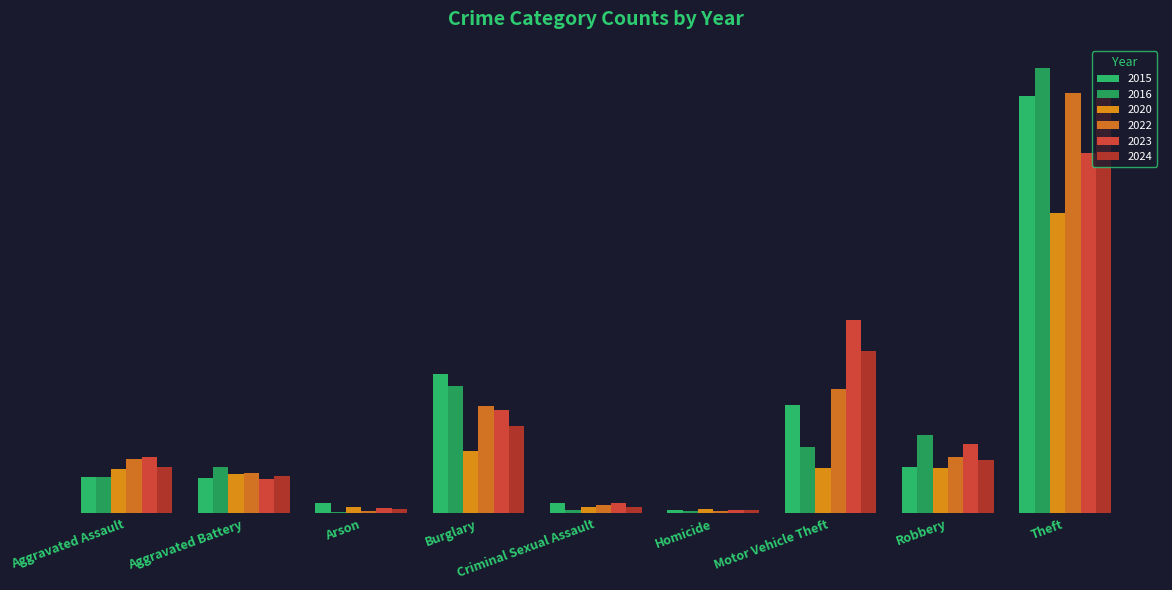

What is the spread (max minus min) of values at Burglary?

68